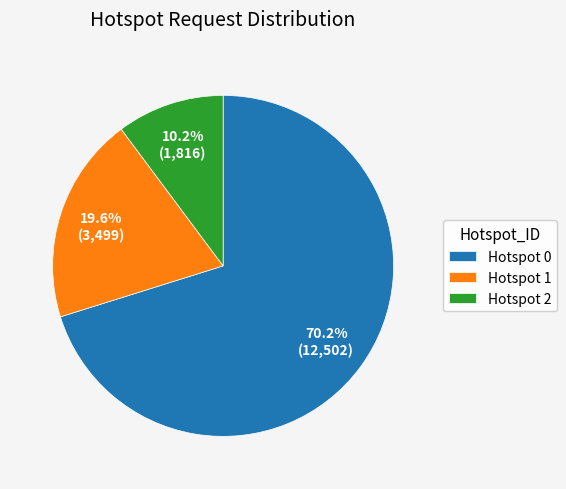

Which category accounts for the majority?

Hotspot 0